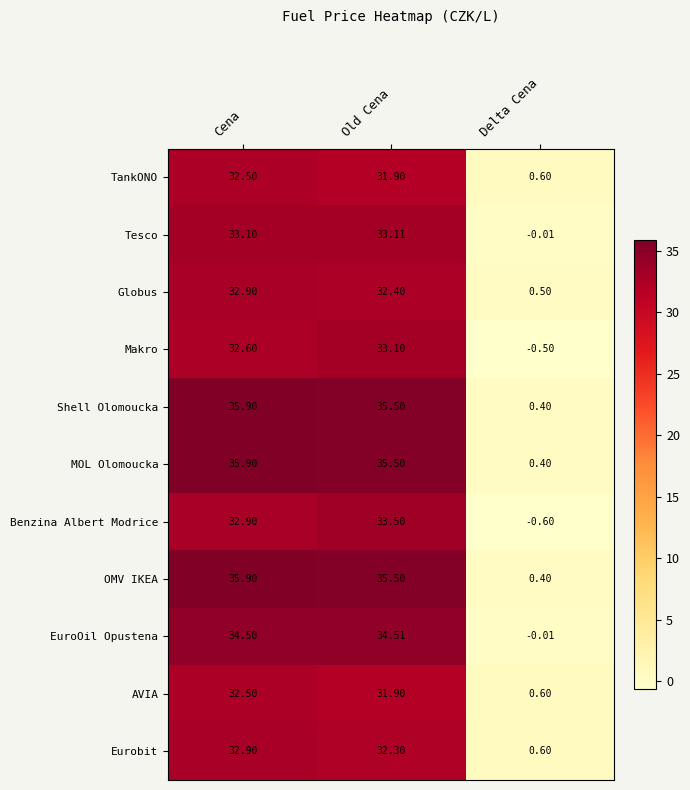

How many series are shown in this chart?

11